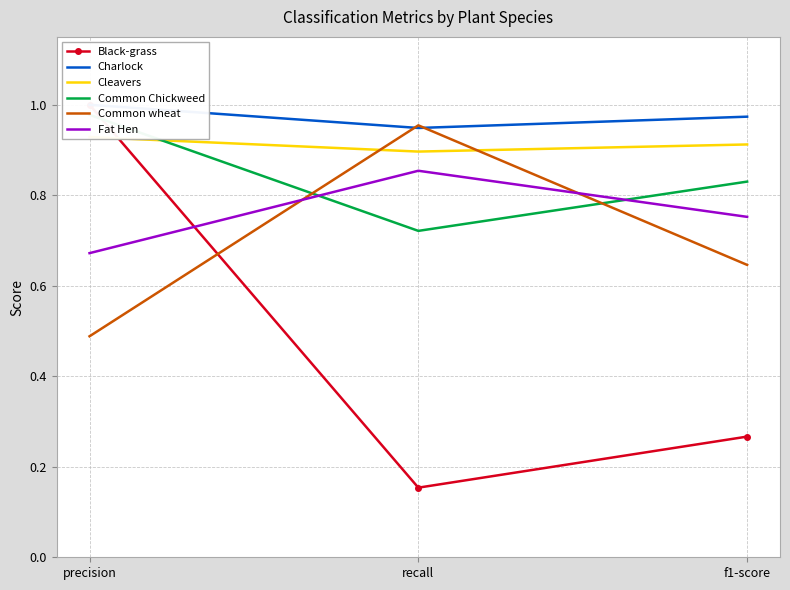

How many lines are shown in the chart?

6